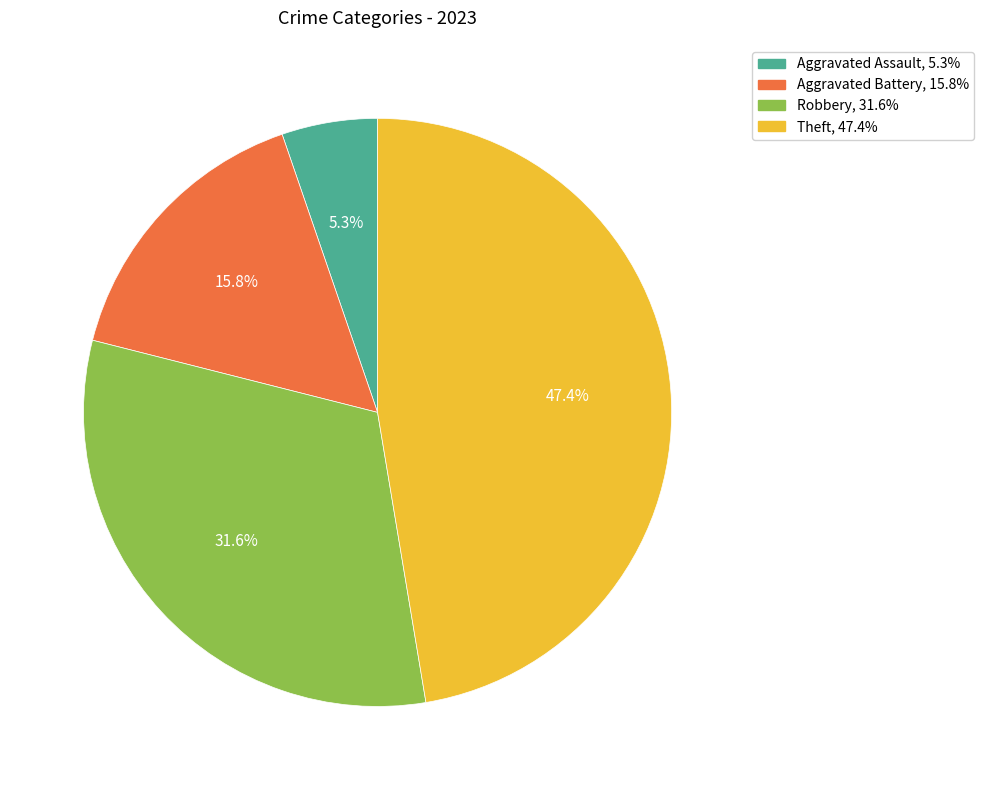

Is there any slice that represents more than half of the pie?

No